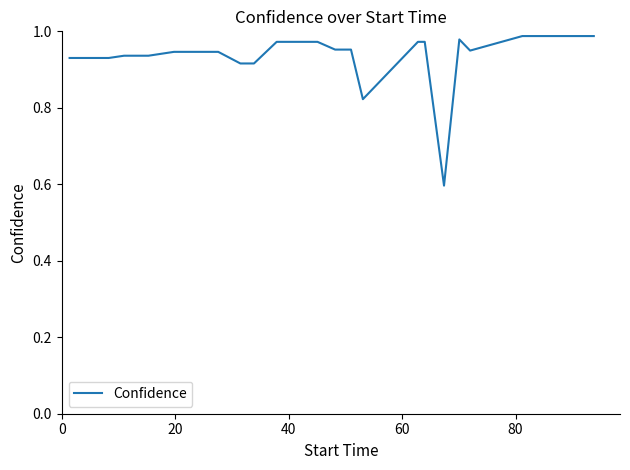

Does the chart display data point markers on the line(s)?

No